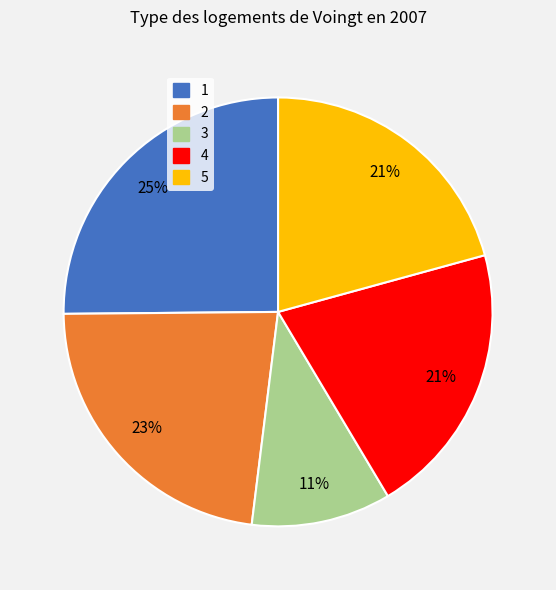

Does any single category account for the majority?

No